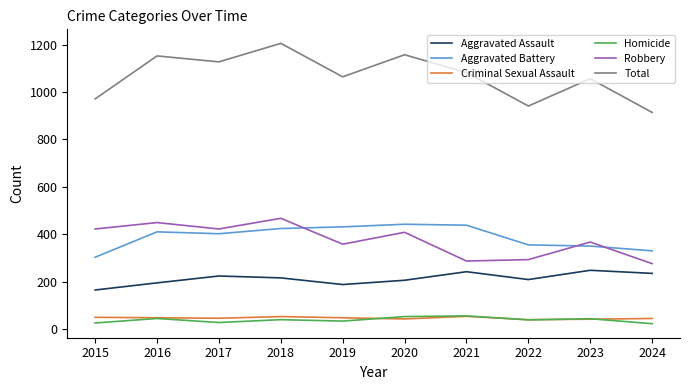

Which series has the largest total across all categories?

Total